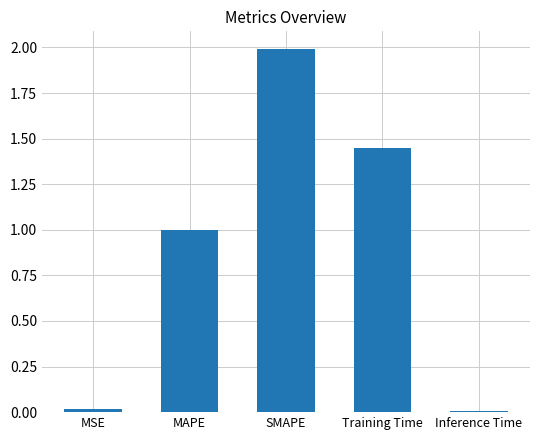

Read the value at SMAPE.

2.0